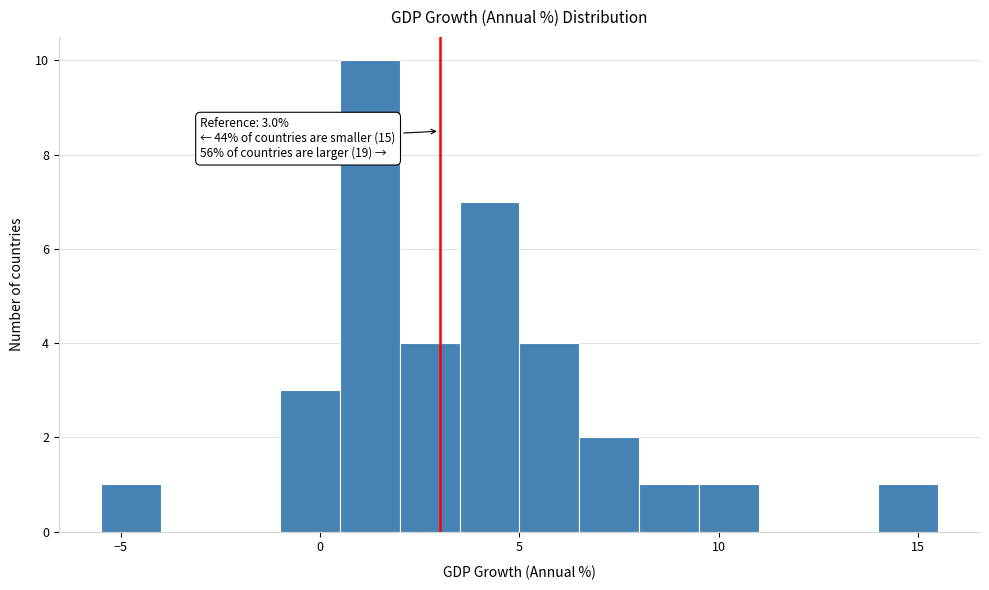

Read against the x-axis, roughly where is the centre of the tallest bar?

1.5